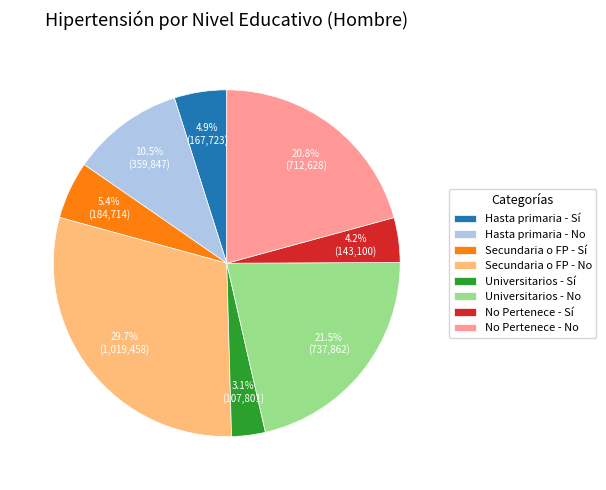

Which has a higher value, No Pertenece - Sí or Universitarios - No?

Universitarios - No